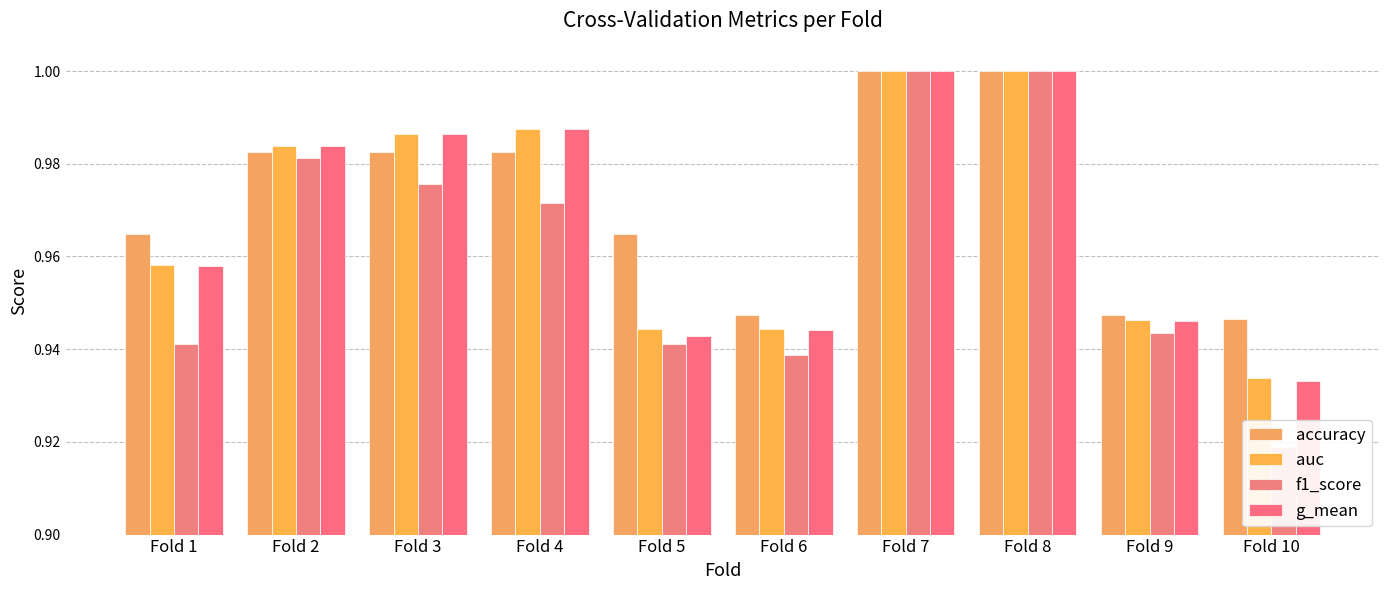

Is the value of g_mean at Fold 3 greater than the value of accuracy at Fold 9?

Yes